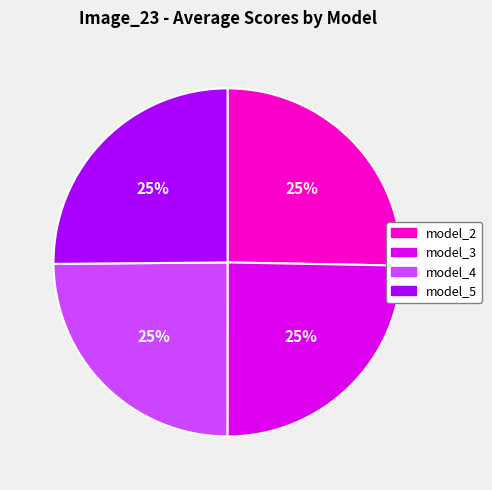

Is it true that model_5 is 37% of the pie?

False